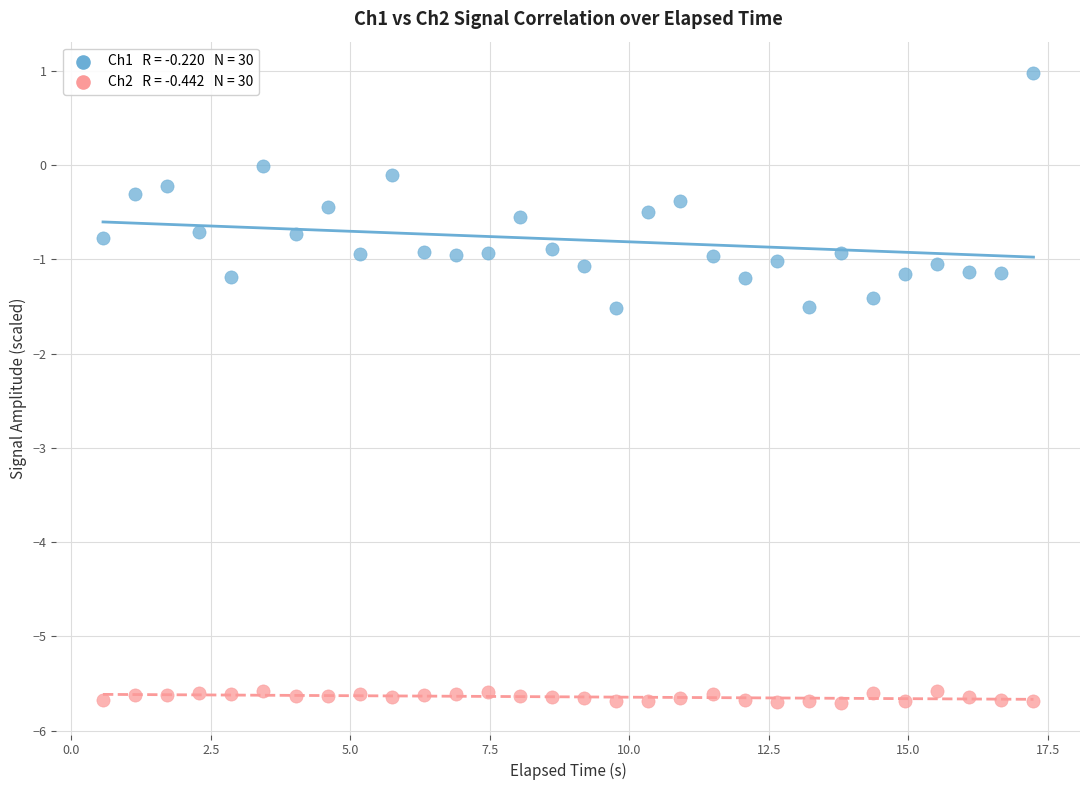

Across all data points, what is the range of Y values (max minus min)?

6.7